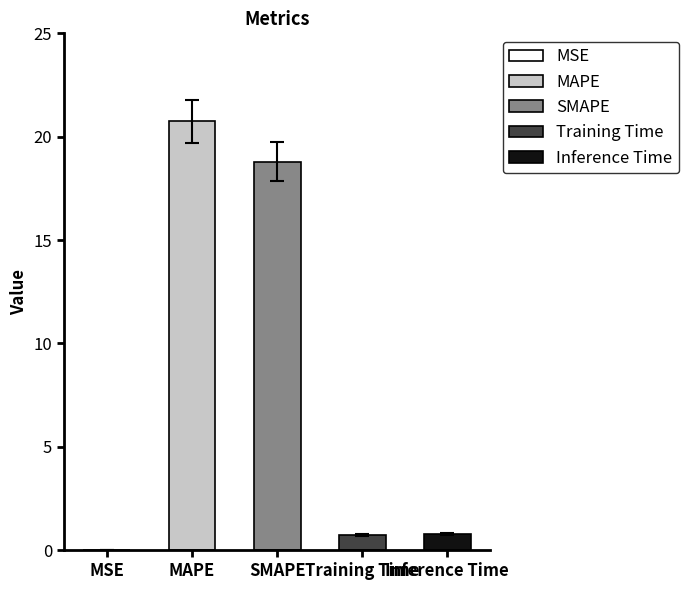

Is it true that the value at Training Time is 0.7?

True